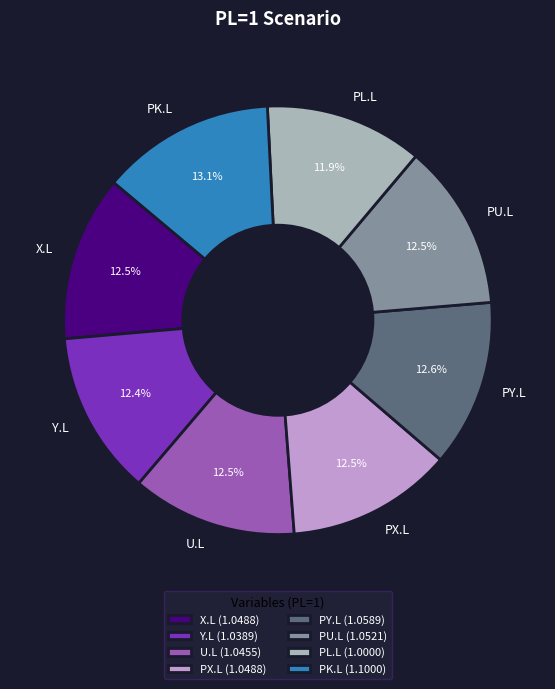

Does any single category account for the majority?

No